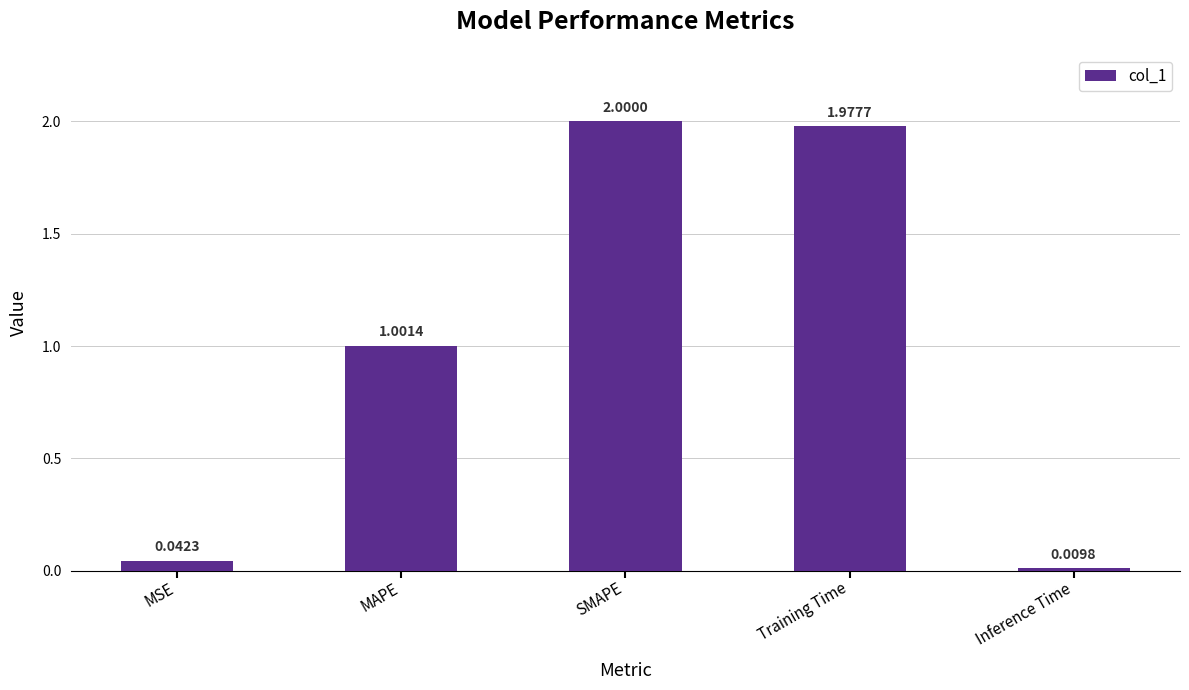

What is the label of the 5th bar from the left?

Inference Time